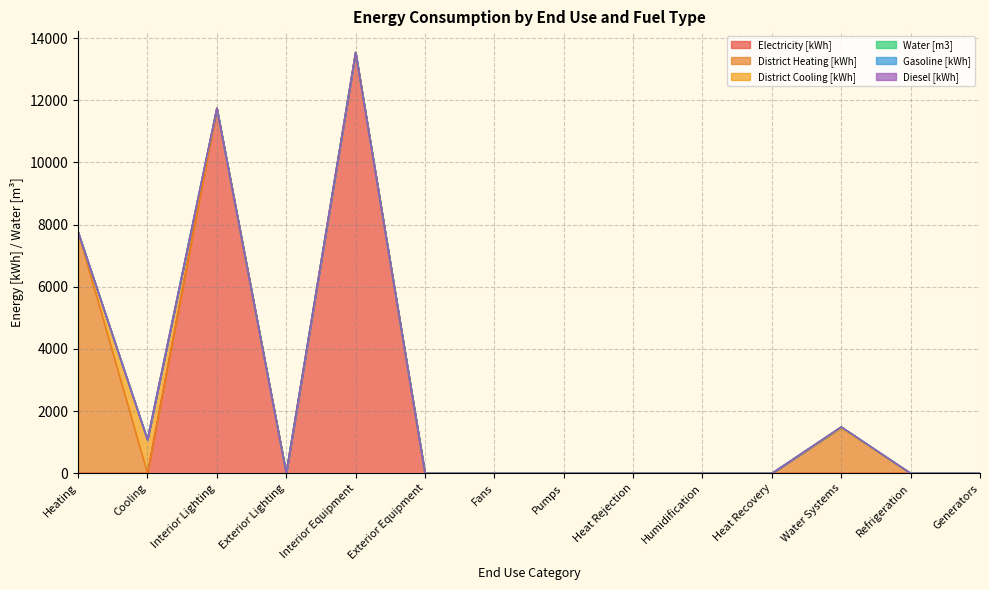

At how many categories does at least one series exceed 5474?

3